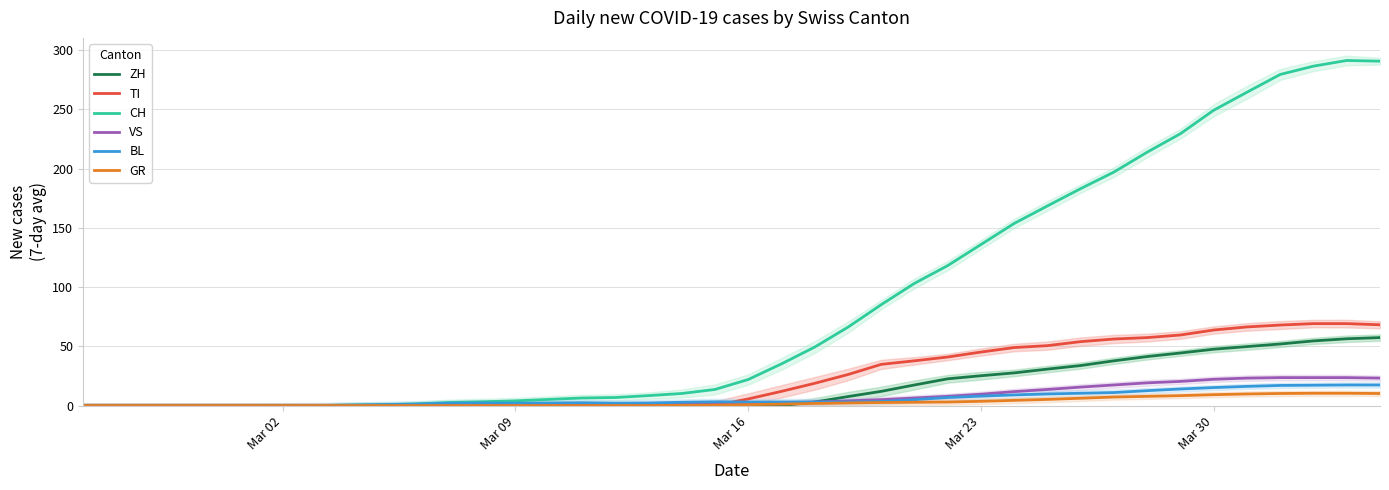

Is the value of ZH at Mar 23 greater than the value of BL at Mar 23?

Yes